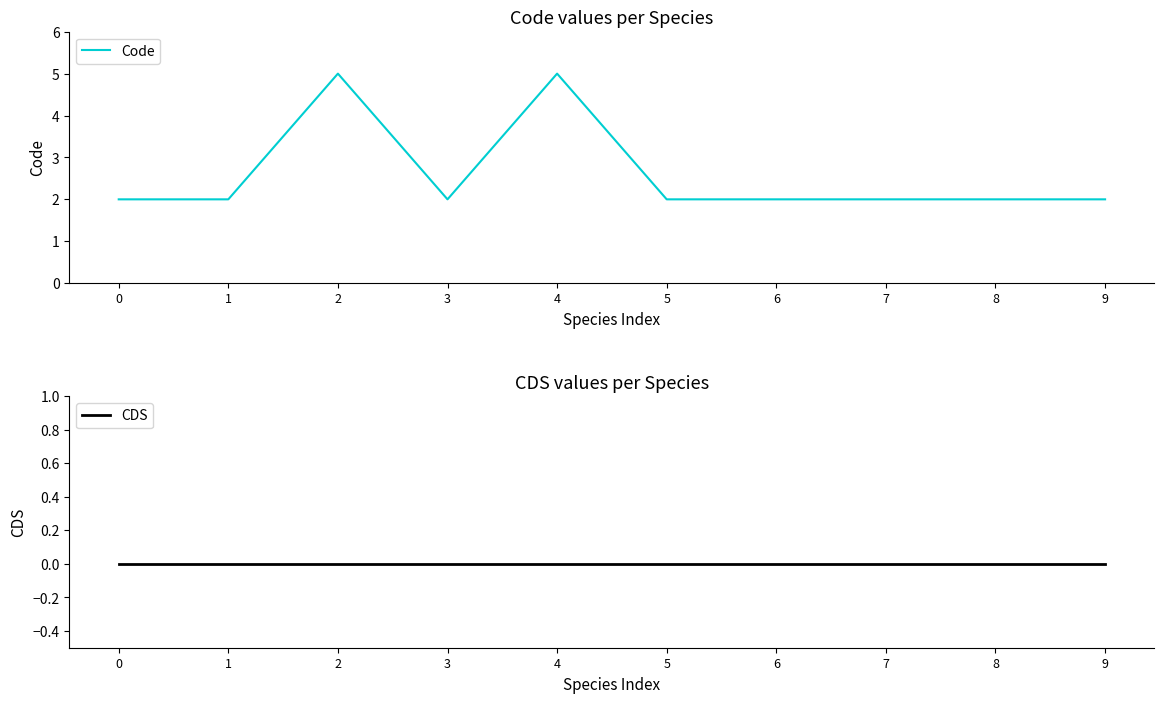

How many lines are shown in the chart?

2